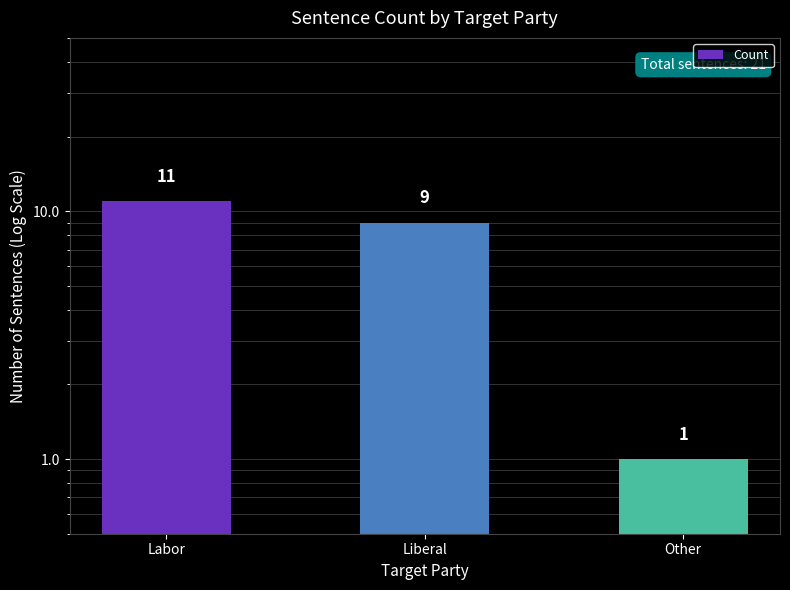

What is the ratio of the value at Other to the value at Labor?

0.1